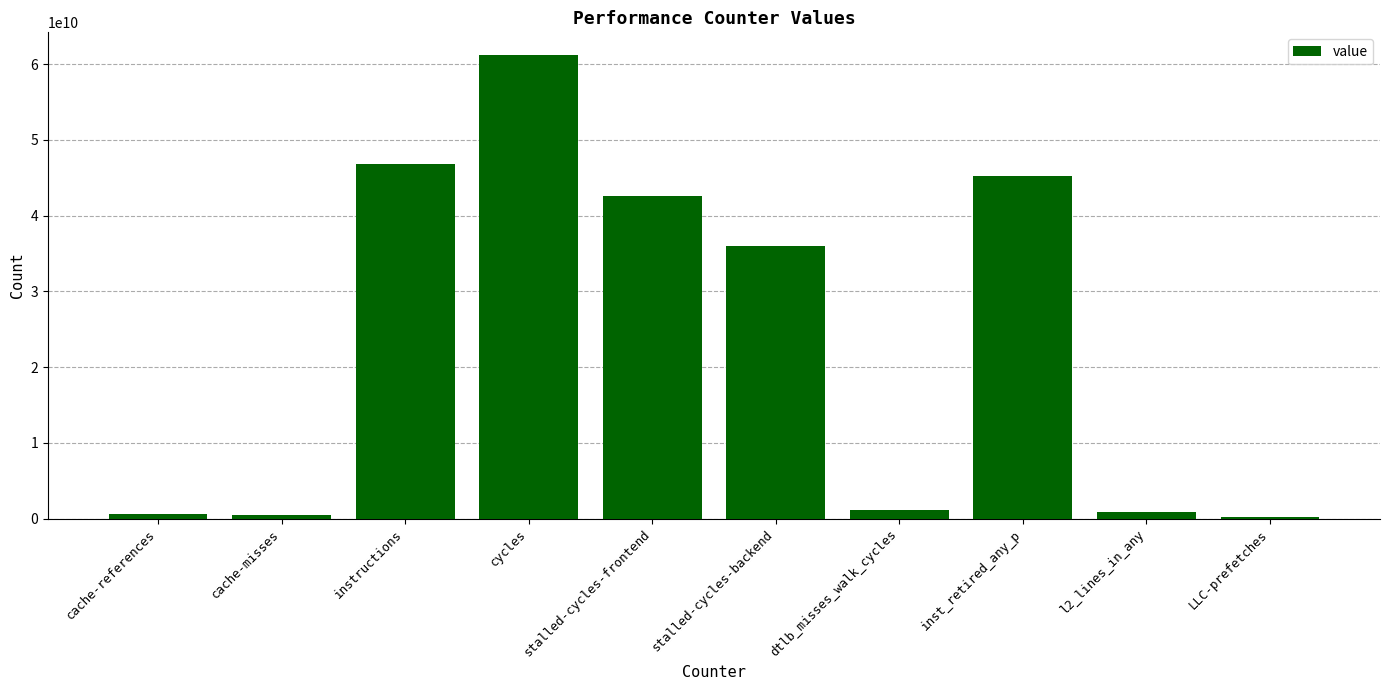

What is the greatest value displayed?

61128608787